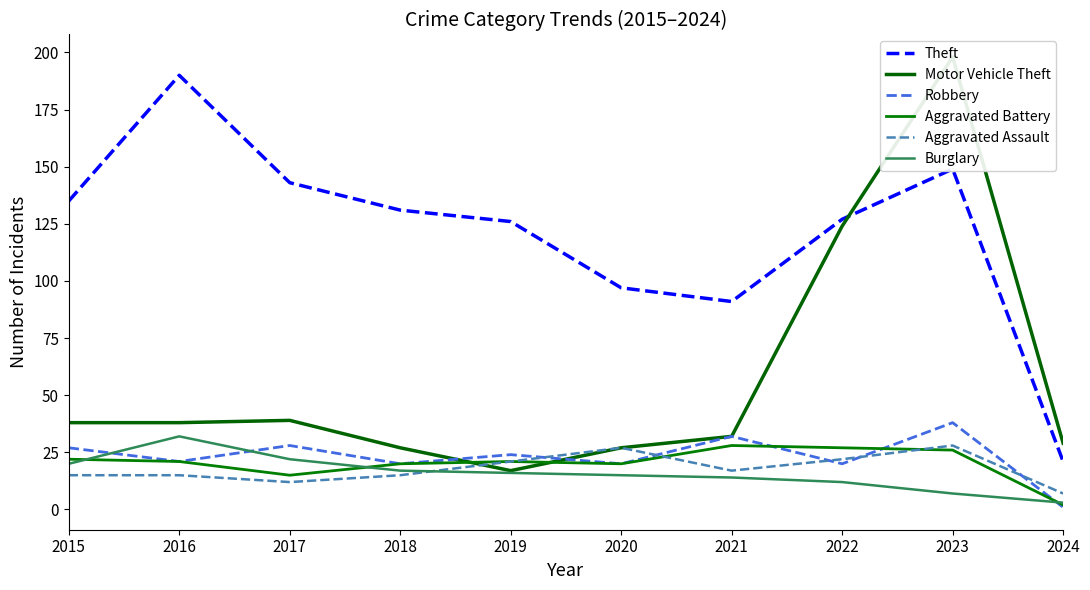

List the series in order of their peak value, highest first.

Motor Vehicle Theft, Theft, Robbery, Burglary, Aggravated Battery, Aggravated Assault